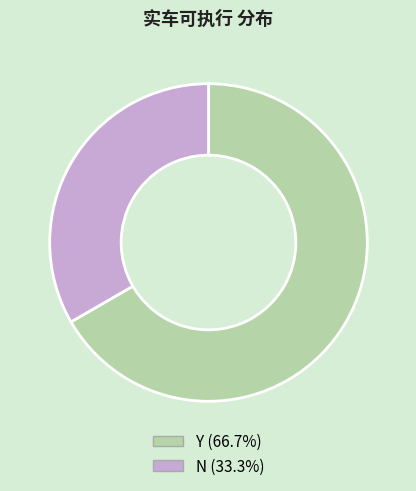

Which category has the smallest portion of the pie?

N